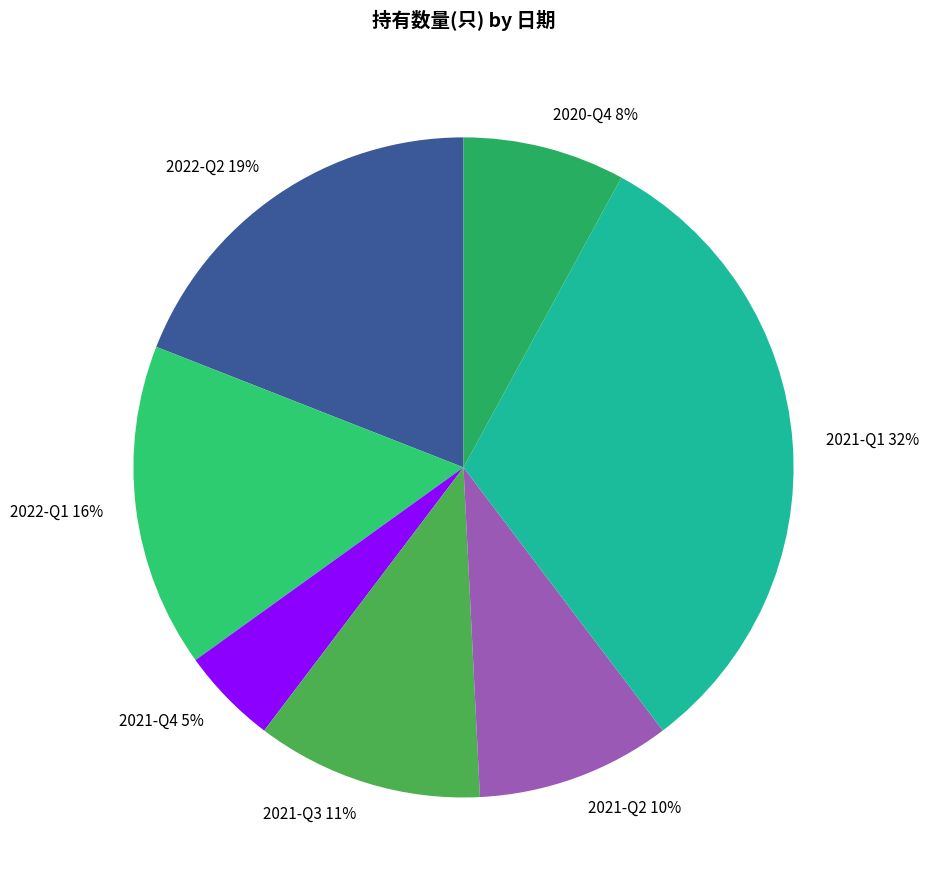

Is it true that 2022-Q2 is 19% of the pie?

True